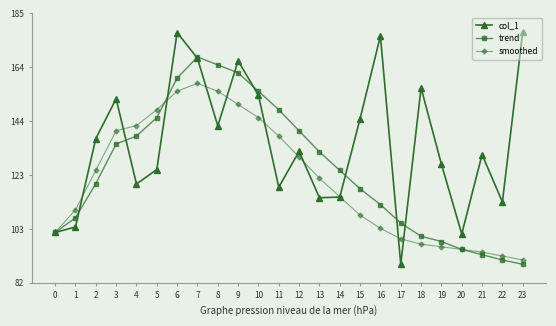

True or false: col_1 has a value of 167.5 at 7.

True